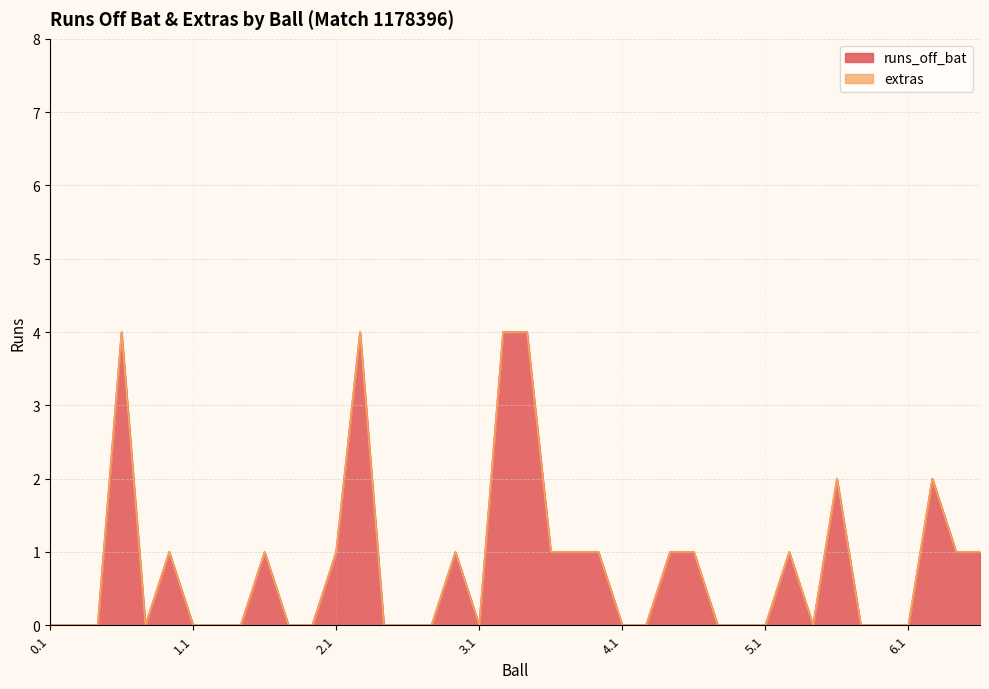

How many points are lower than both their immediate neighbors (excluding endpoints)?

3